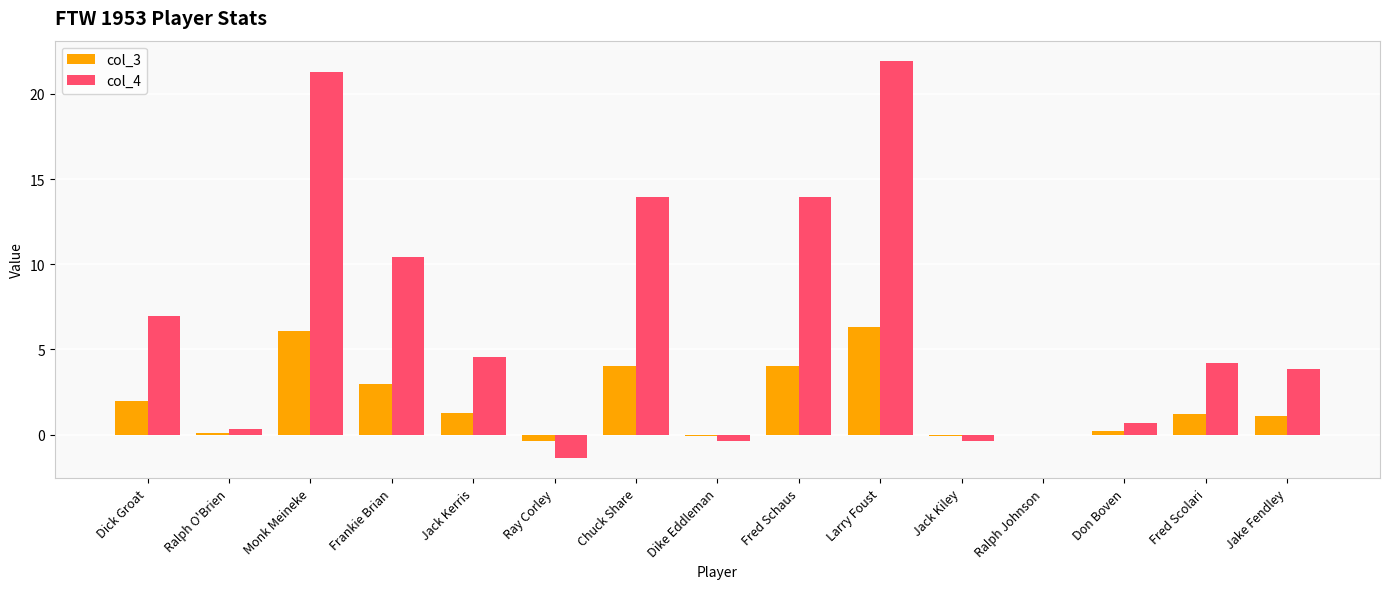

The value of col_4 at Ralph Johnson is -7.4. True or false?

False